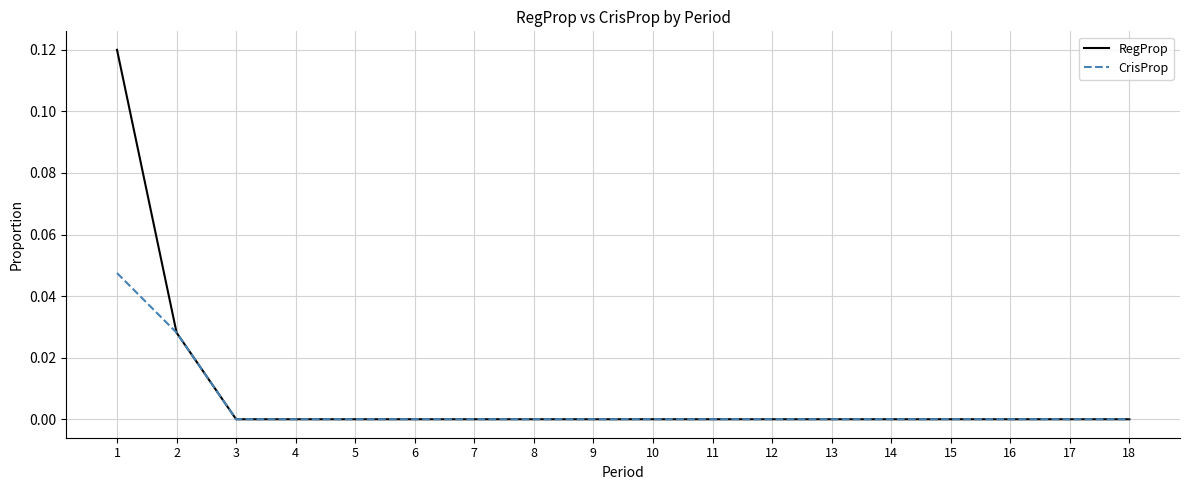

The CrisProp series shows 0.0 at 8. True or false?

True